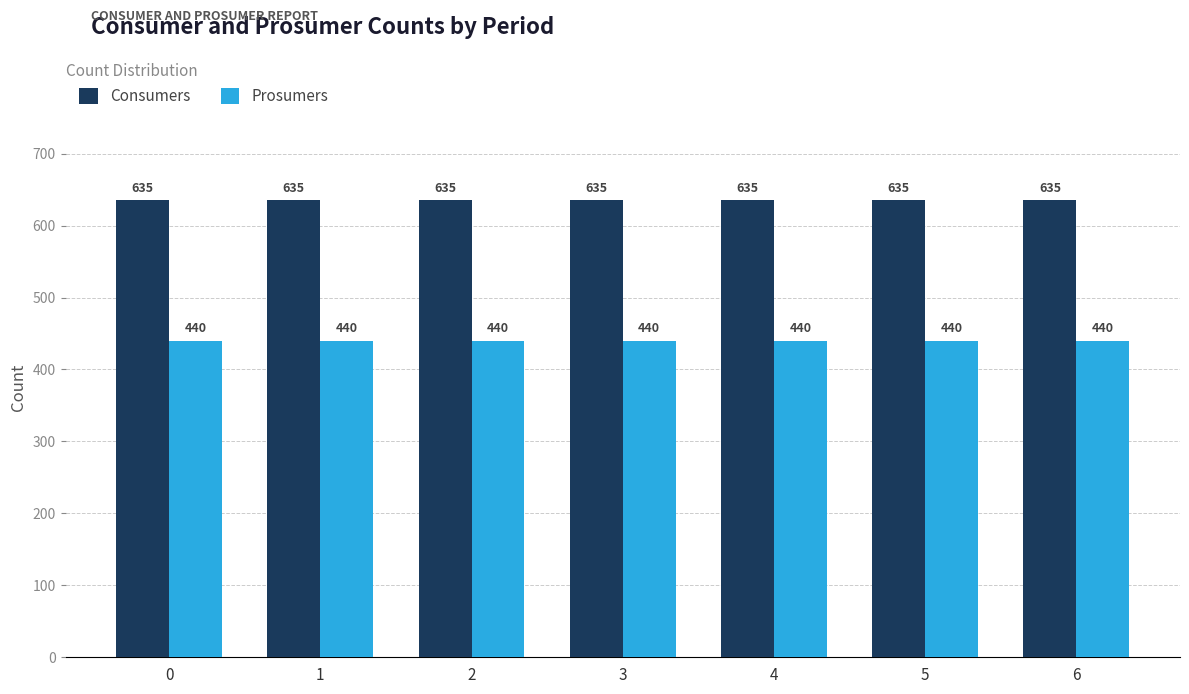

Reading right to left, extract all data points from this chart.

Consumers: 635	635	635	635	635	635	635
Prosumers: 440	440	440	440	440	440	440